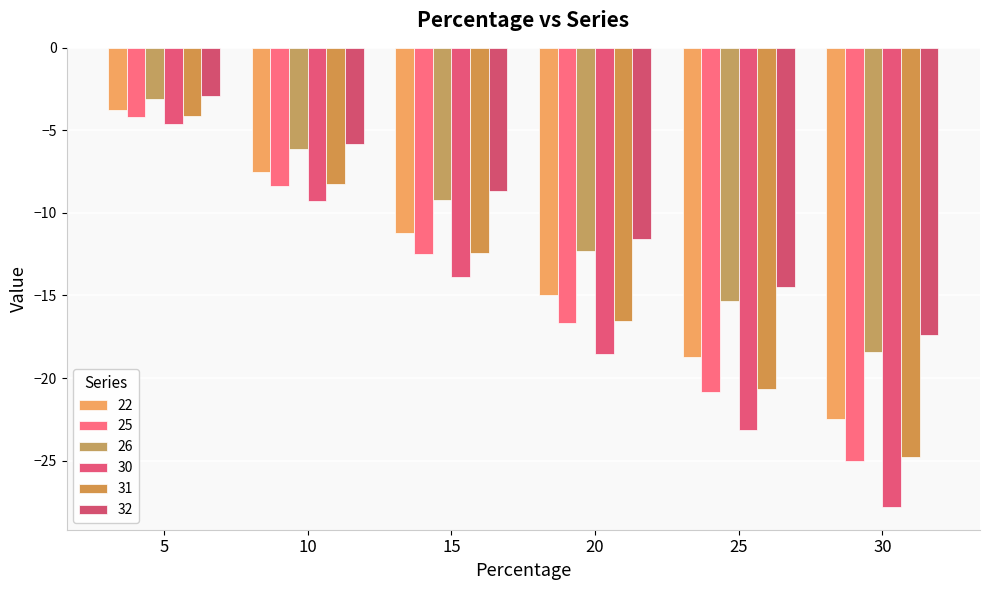

What is the sum of the 25 values at 5 and 25?

-25.0